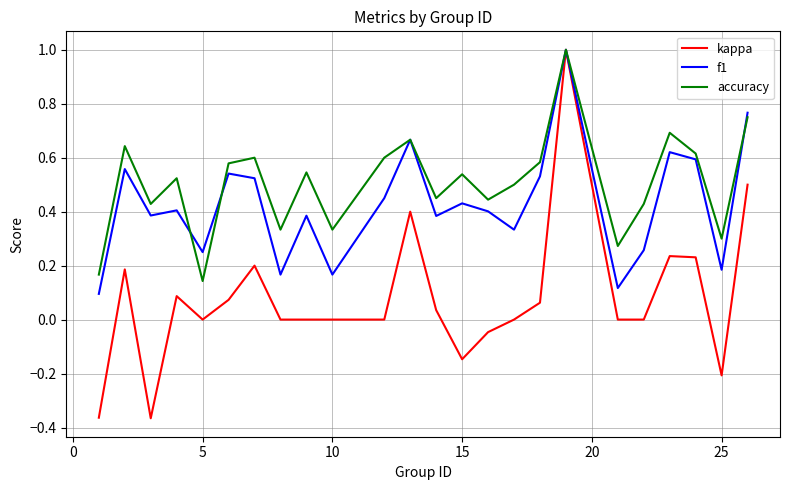

Which series has the largest total across all categories?

accuracy